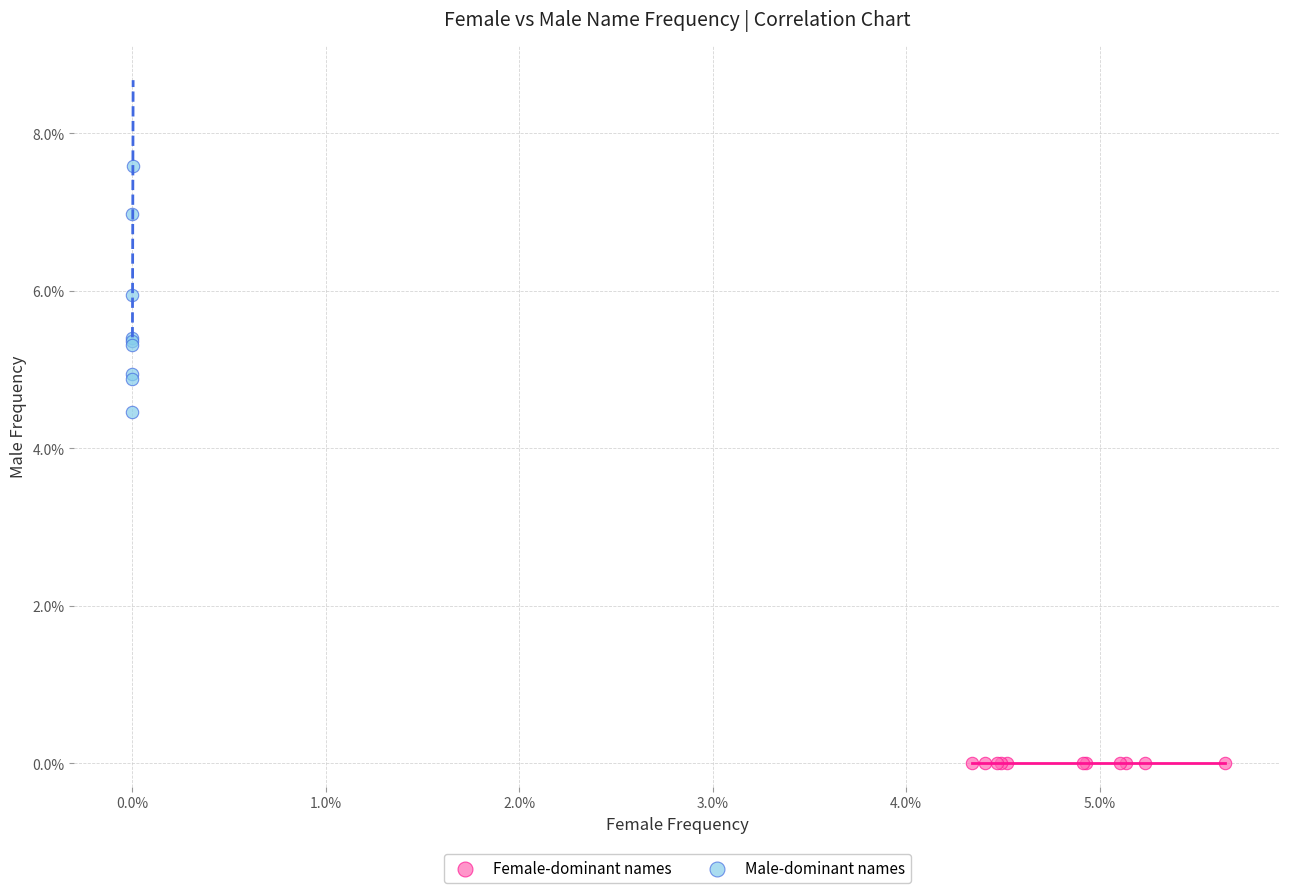

What are all the series names shown in the legend?

Female-dominant names, Male-dominant names